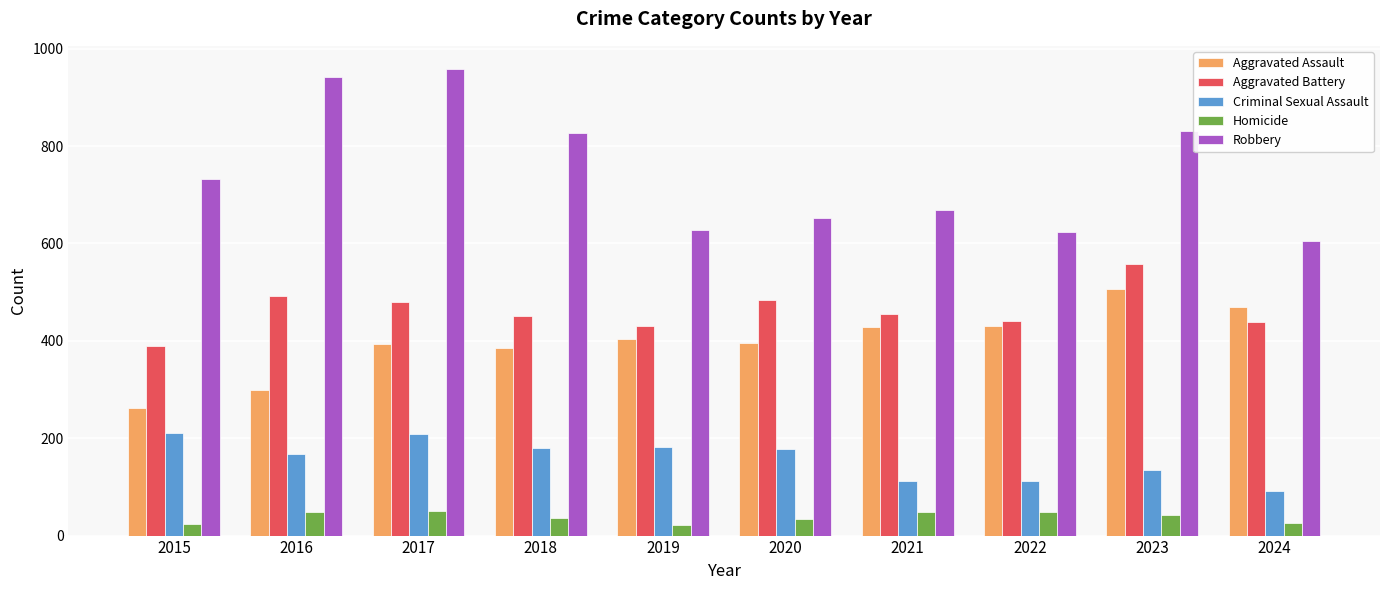

What is the difference between the maximum and minimum values in the Criminal Sexual Assault series?

120